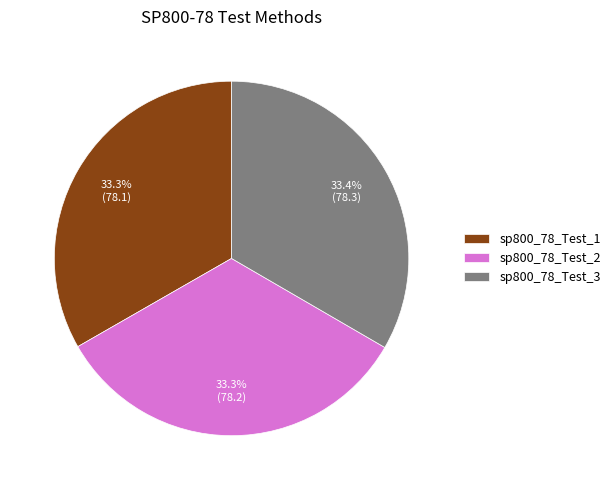

To the nearest percent, what is the average slice percentage?

33%